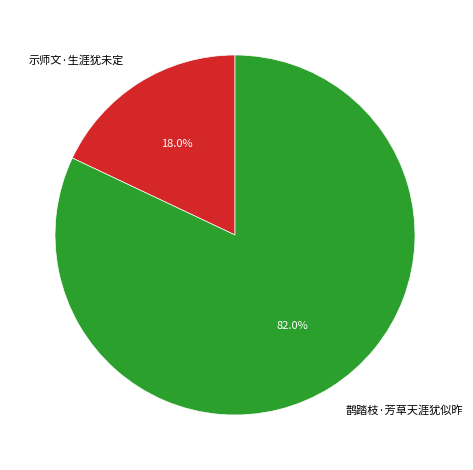

Is it true that 鹊踏枝·芳草天涯犹似昨 is 82% of the pie?

True